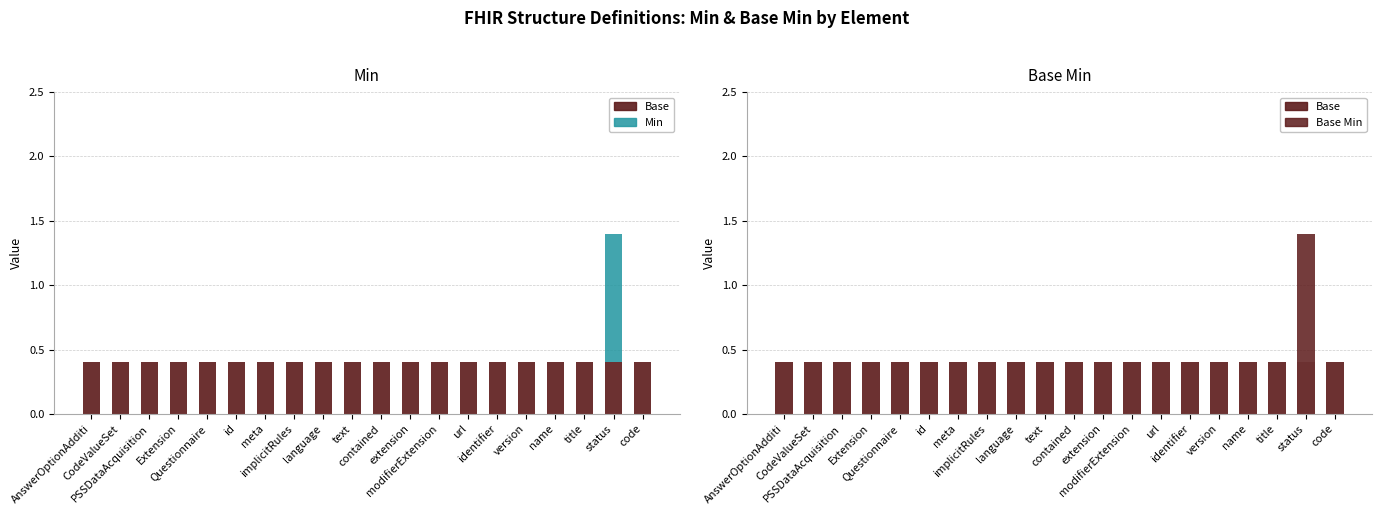

Between extension and title, which series saw the biggest shift?

Base